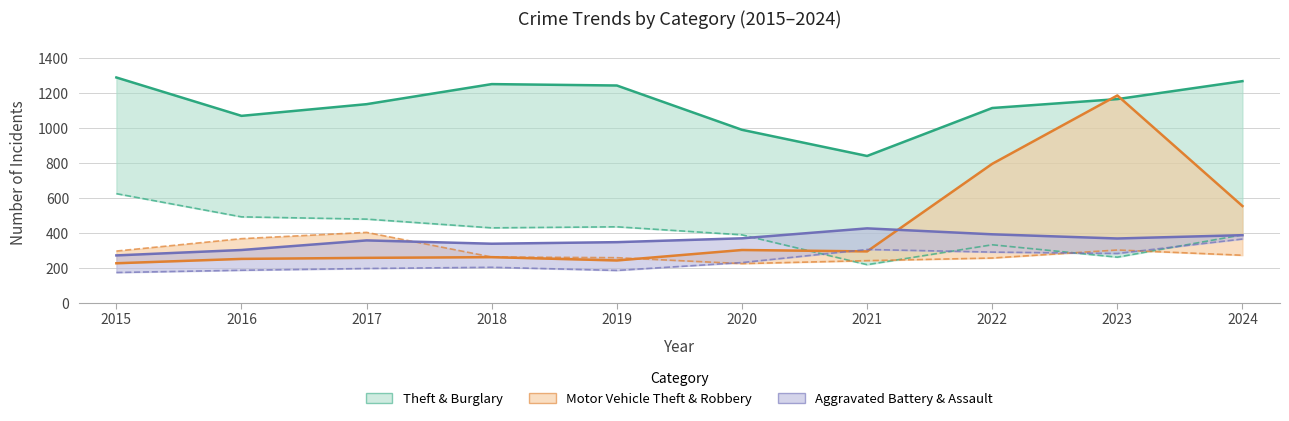

True or false: Aggravated Battery and Theft cross at least once.

False